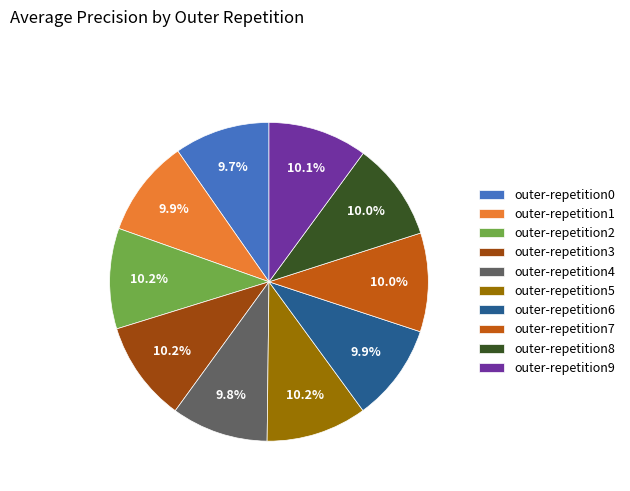

Does any single category account for the majority?

No